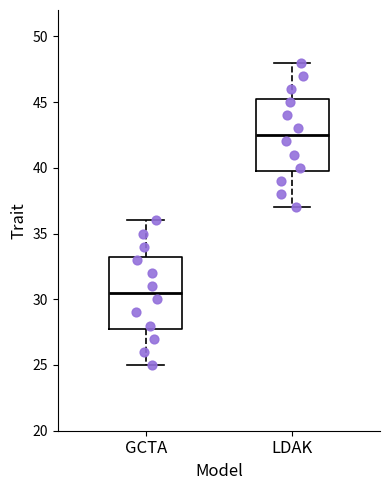

Reading left to right, read every box against the y-axis: the position of its median line, the range the box covers, and the ends of its whiskers. The values are not printed on the chart, so give them approximately, as read against the axis.

GCTA: median 30.5, box 28.0 to 33.5, whiskers 25.0 to 36.0
LDAK: median 42.5, box 40.0 to 45.5, whiskers 37.0 to 48.0